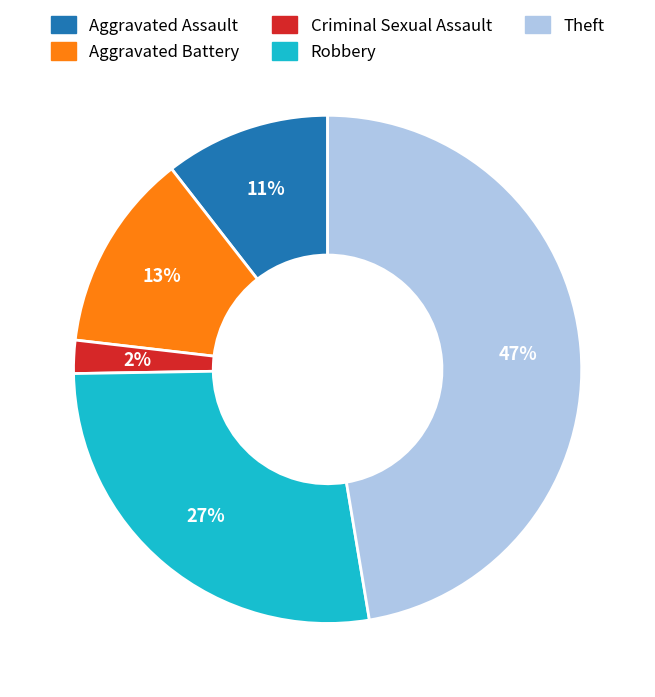

Does any single category account for the majority?

No